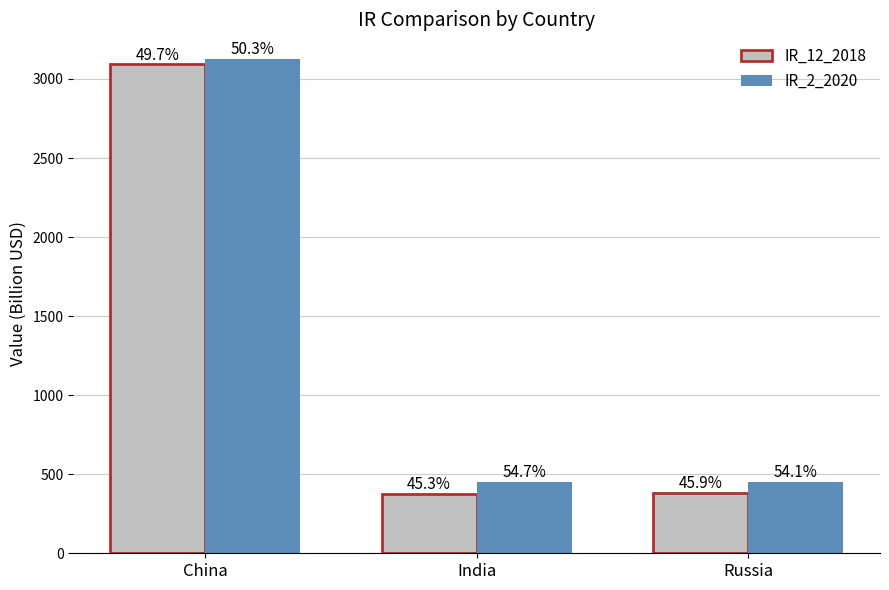

Which series has the largest total across all categories?

IR_2_2020